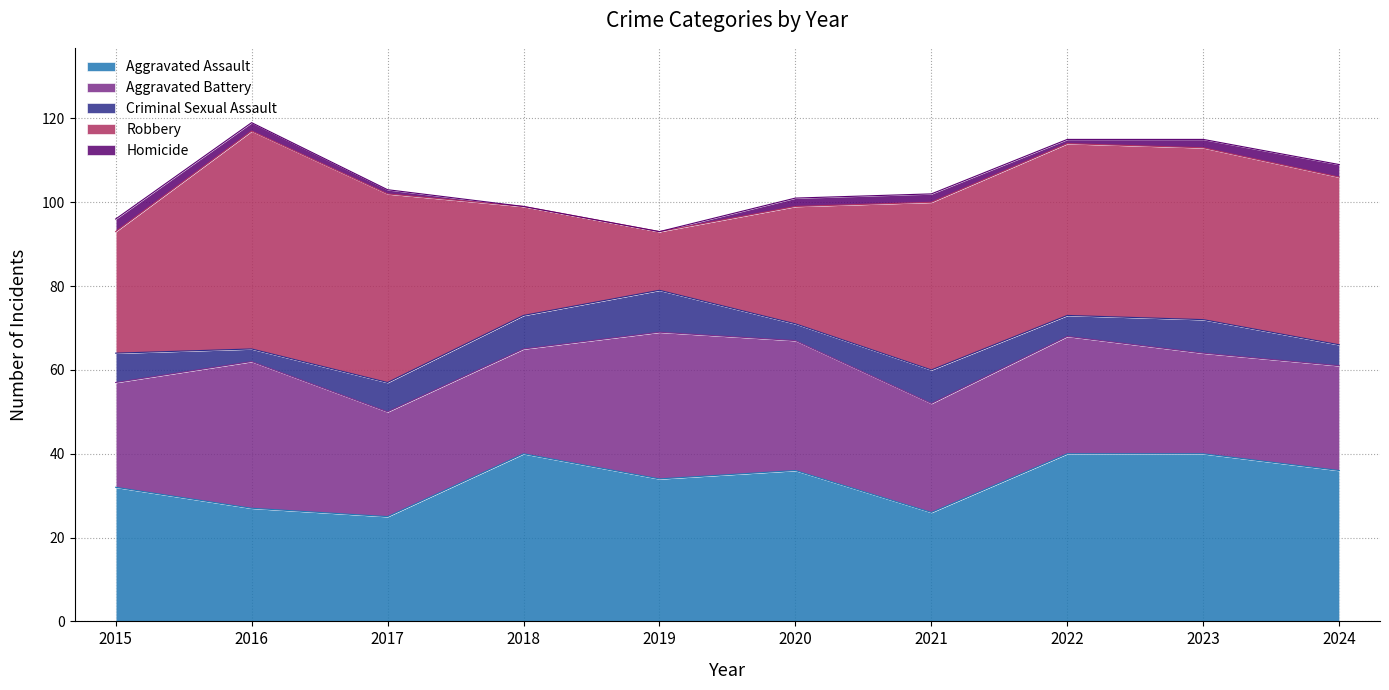

Reading right to left, list all the values displayed in this chart.

Aggravated Assault: 36	40	40	26	36	34	40	25	27	32
Aggravated Battery: 25	24	28	26	31	35	25	25	35	25
Criminal Sexual Assault: 5	8	5	8	4	10	8	7	3	7
Robbery: 40	41	41	40	28	14	26	45	52	29
Homicide: 3	2	1	2	2	0	0	1	2	3